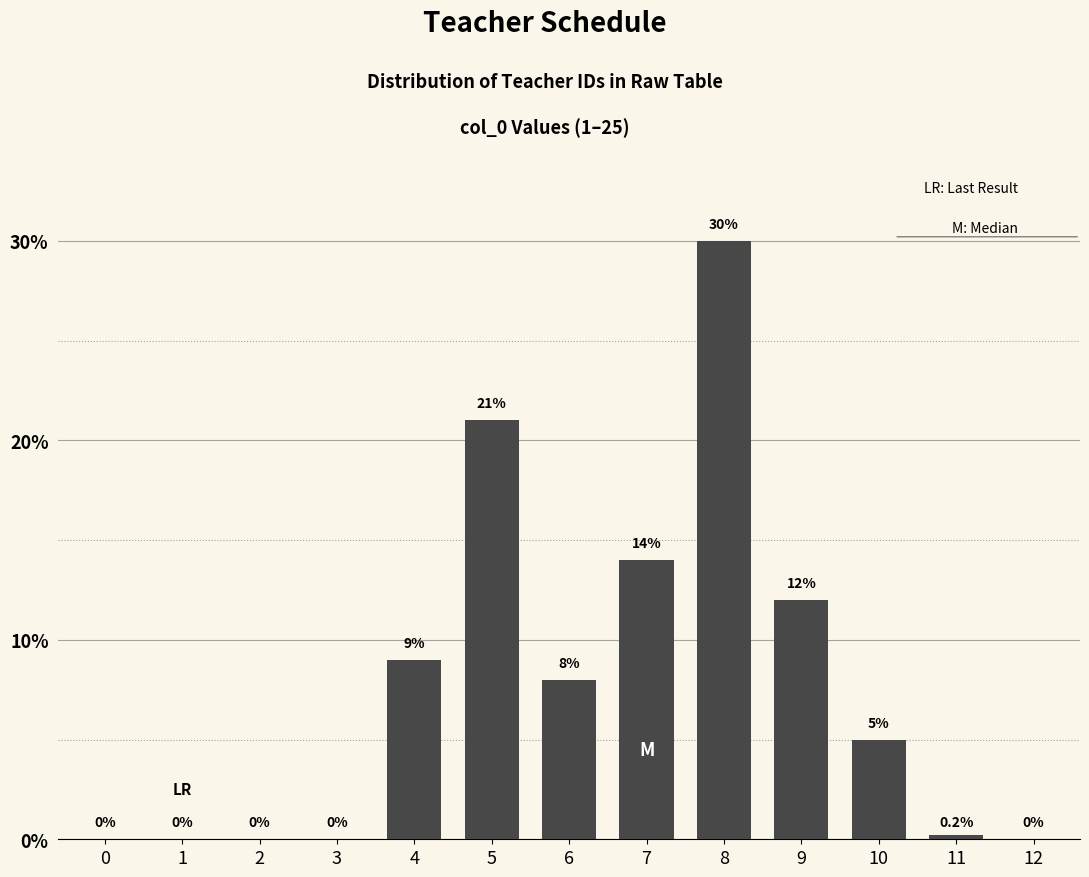

Reading right to left, extract all data points from this chart.

12=0.0	11=0.2	10=5.0	9=12.0	8=30.0	7=14.0	6=8.0	5=21.0	4=9.0	3=0.0	2=0.0	1=0.0	0=0.0